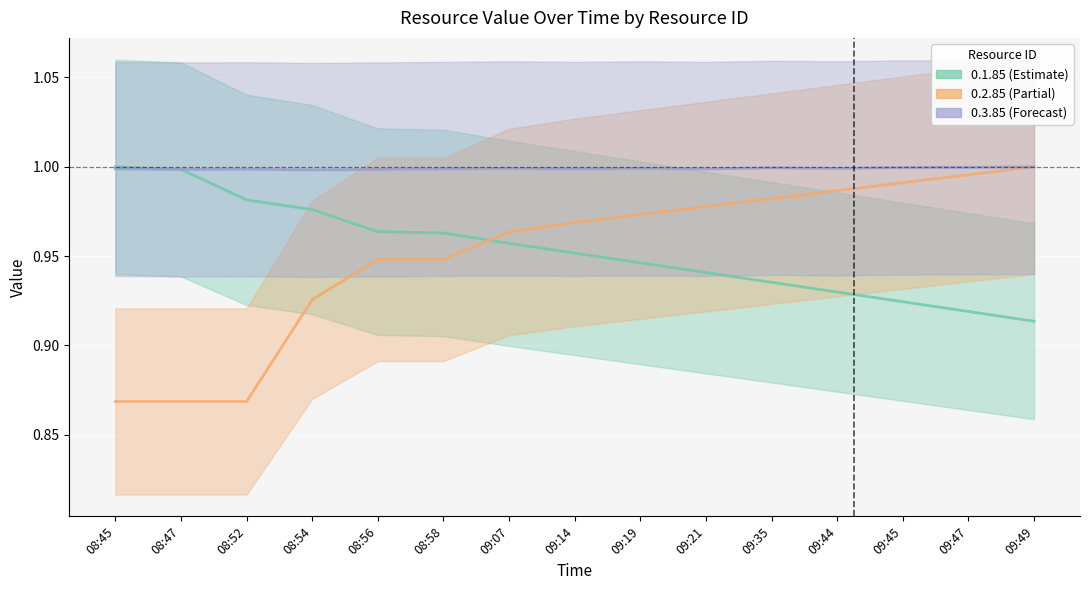

What are all the series names shown in the legend?

0.1.85, 0.2.85, 0.3.85